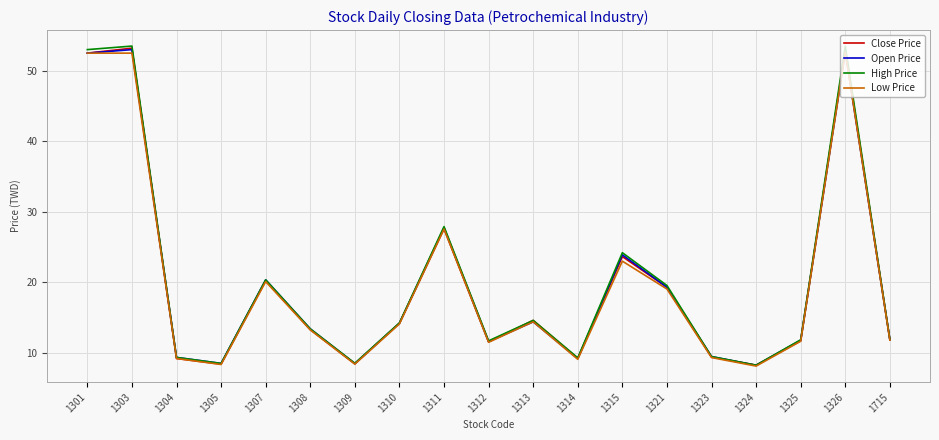

Is the value of High Price at 1312 greater than the value of Low Price at 1311?

No